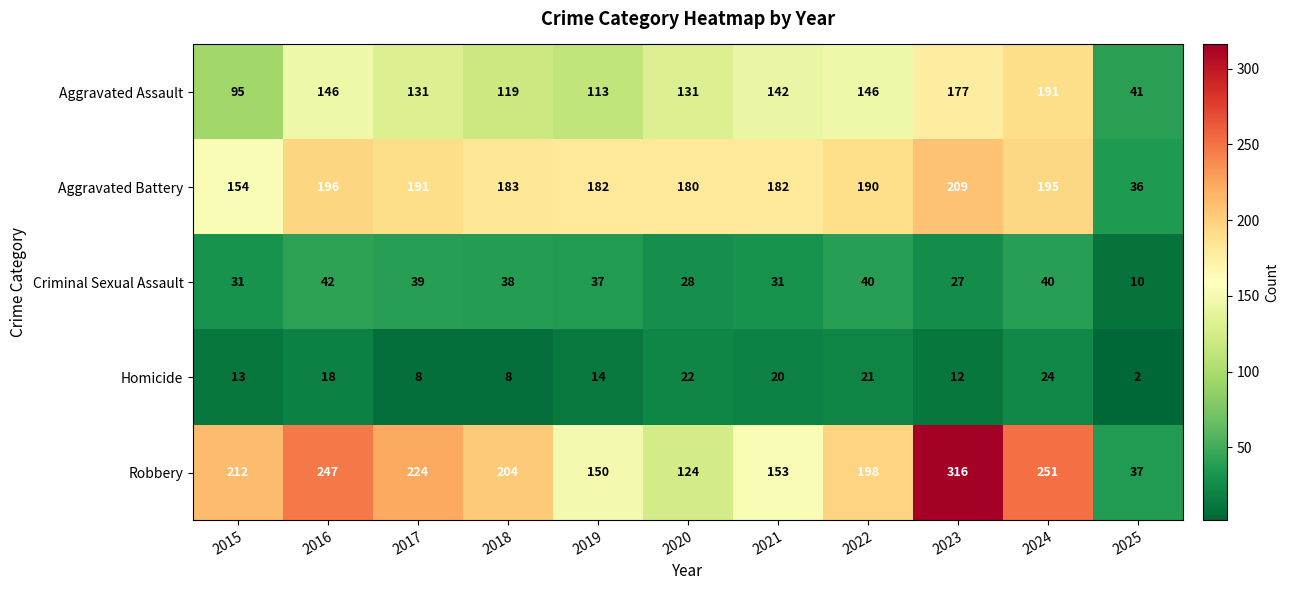

At which category does the chart reach its peak across all series?

2023